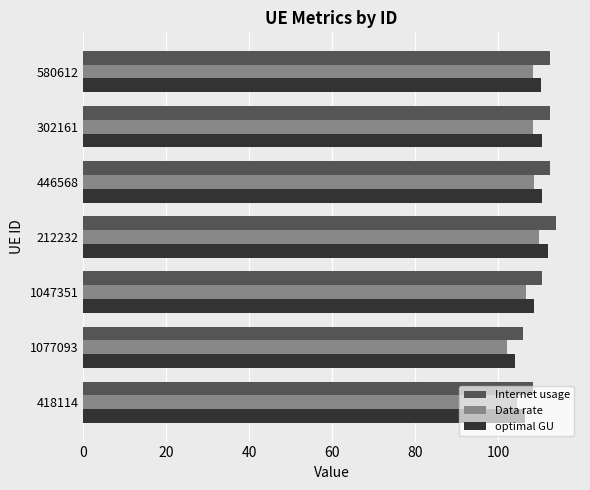

Which series has the widest spread of values?

Internet usage